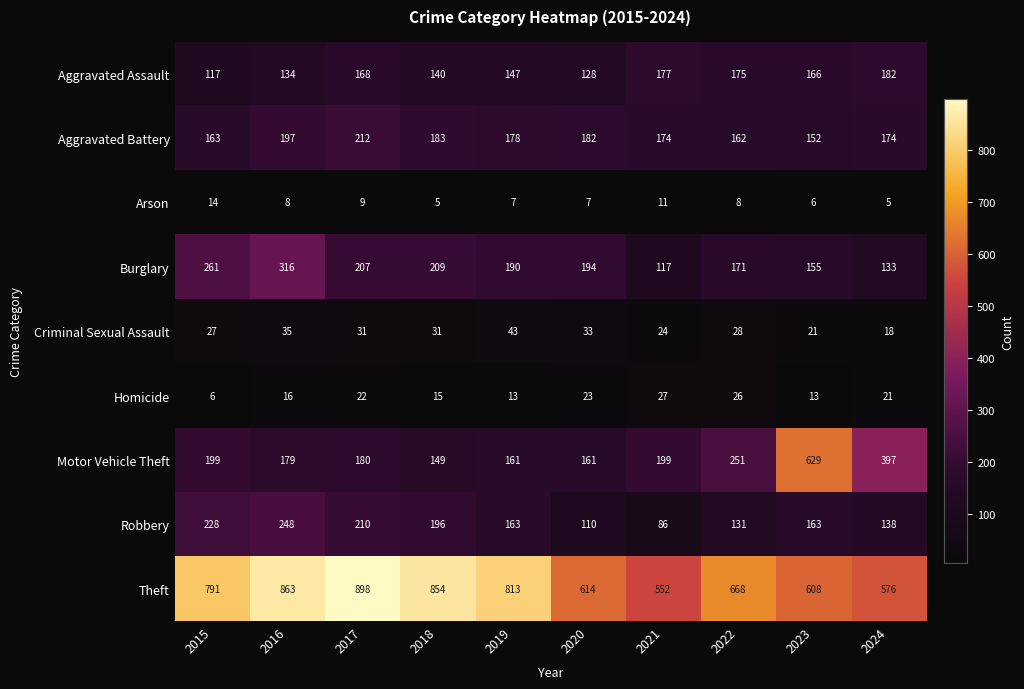

What value does the Arson series have at 2024?

5